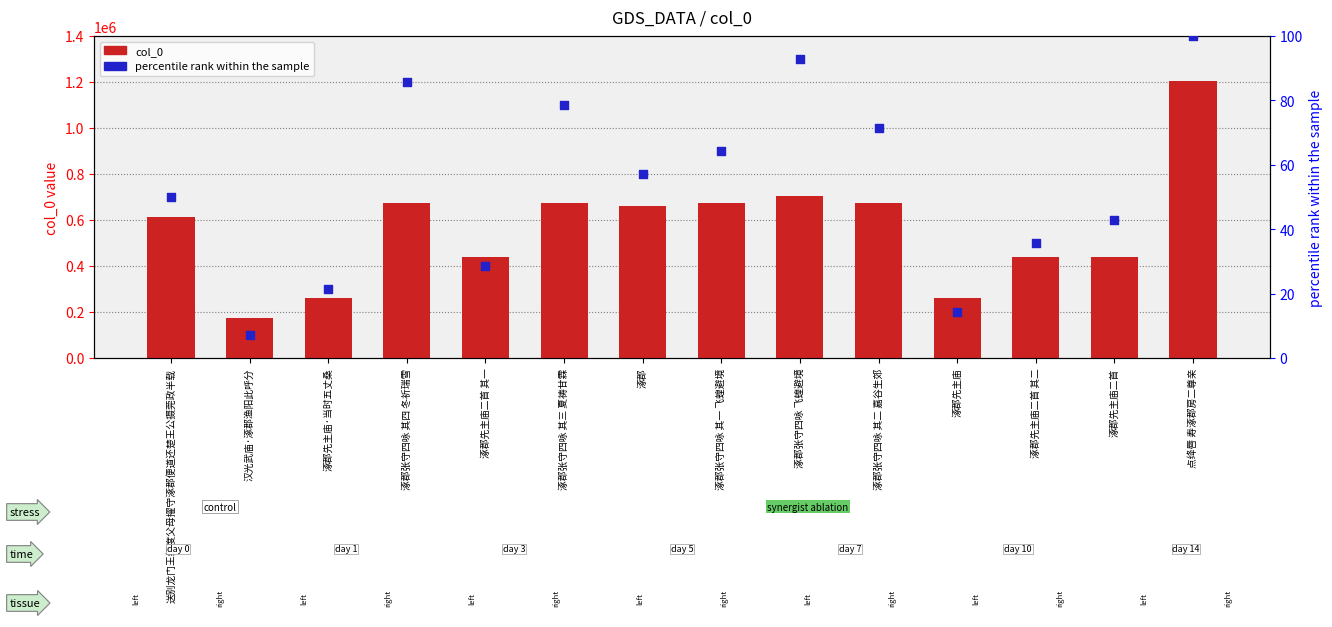

Which series contains the highest Y value?

col_0